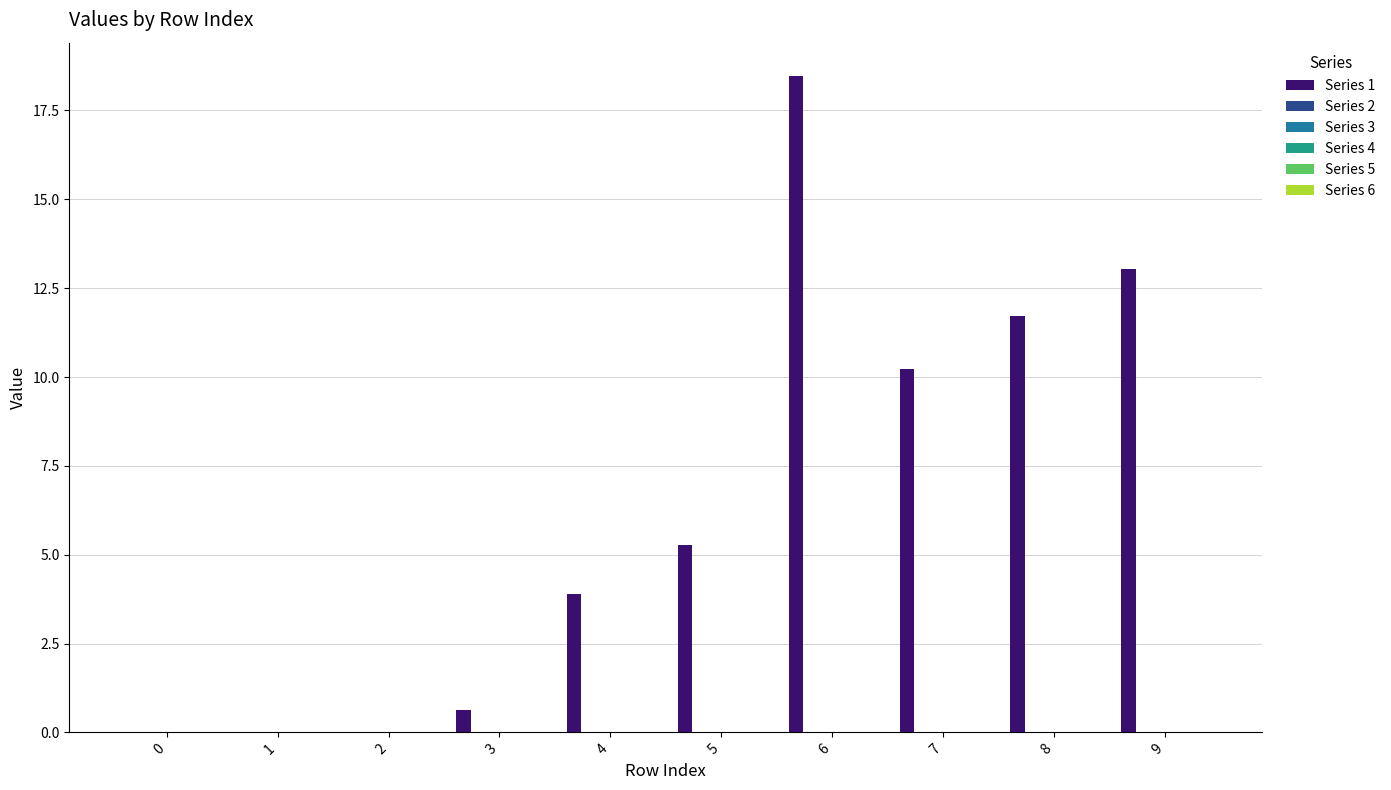

Count the number of data series in this chart.

1